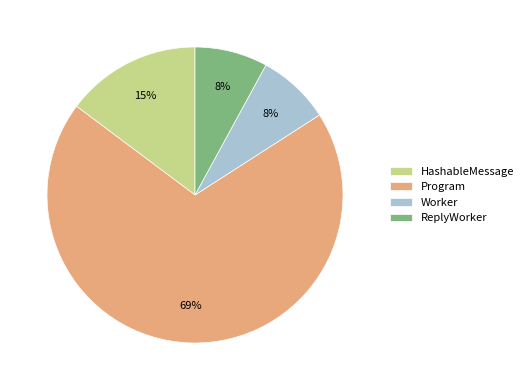

Do HashableMessage and Program together represent more than half of the pie?

Yes